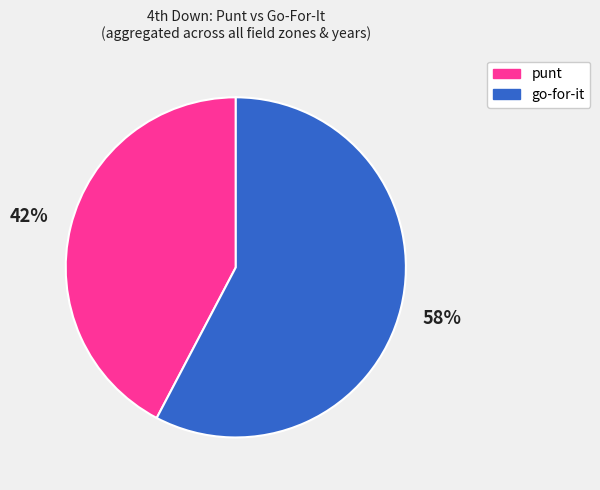

How many segments does this pie chart have?

2